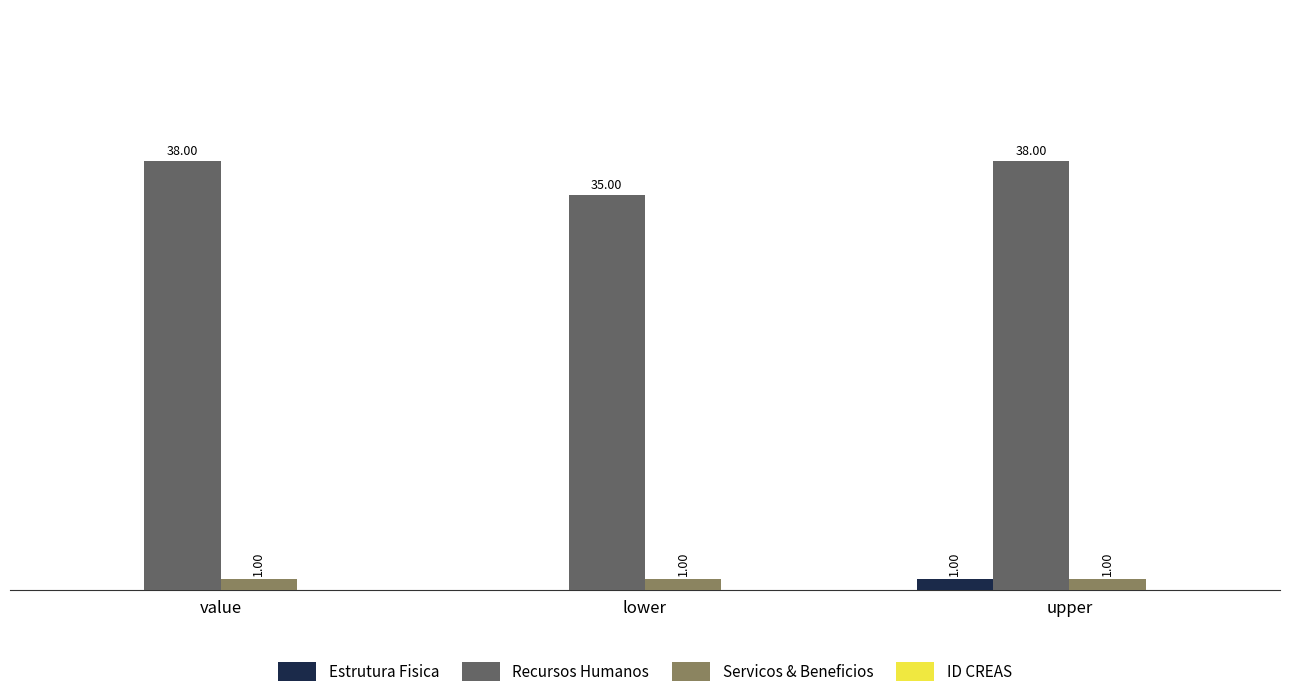

Is the value of Estrutura Fisica at lower greater than the value of Servicos & Beneficios at upper?

No